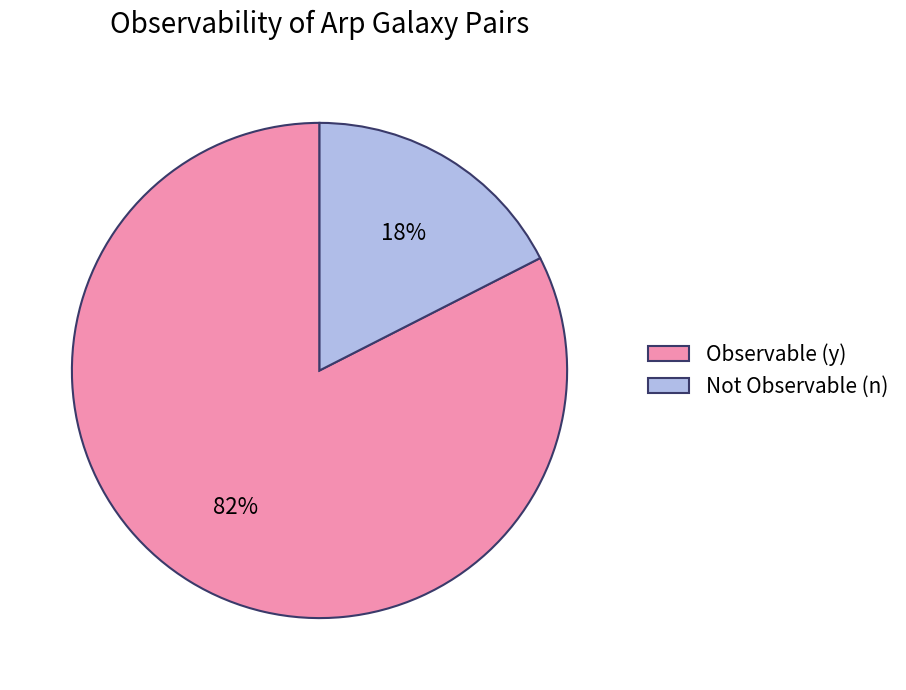

To the nearest percent, what percentage of the pie is Observable (y)?

83%